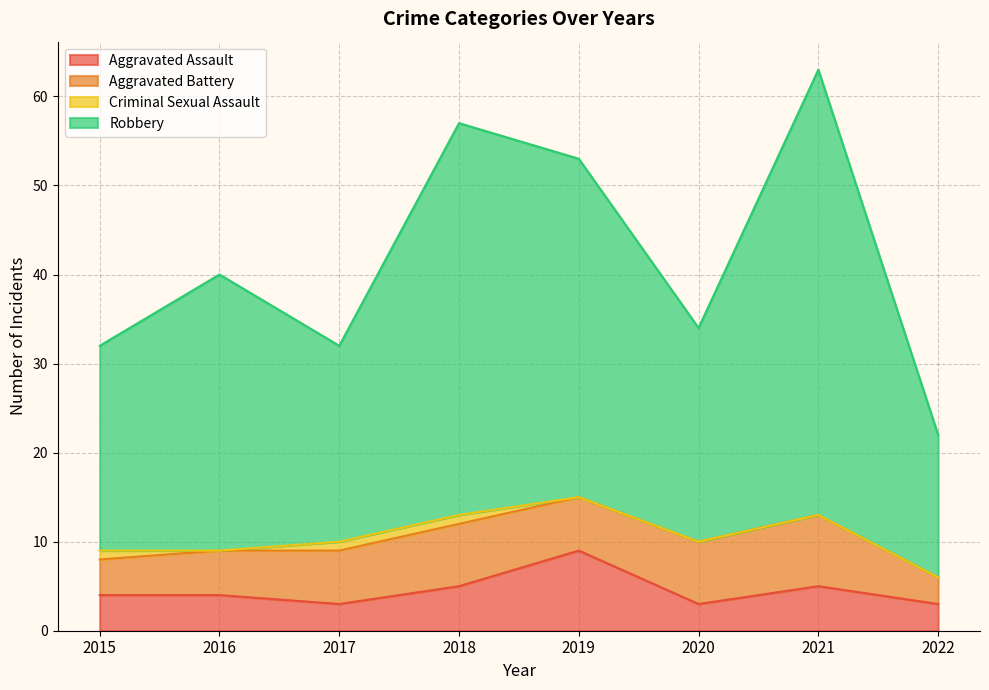

True or false: Aggravated Assault has a value of 3 at 2022.

True